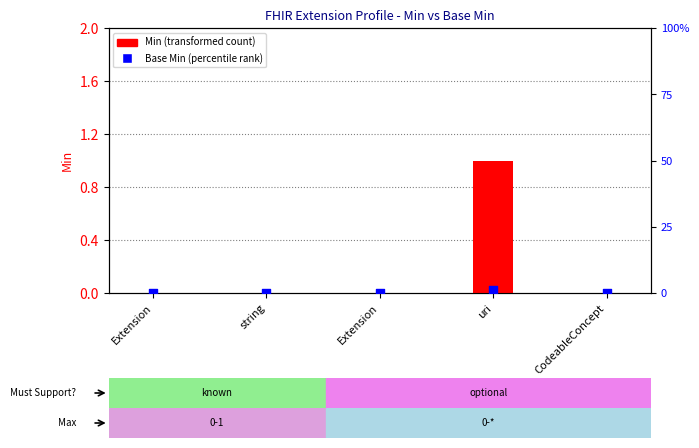

Which series reaches the minimum Y coordinate?

Min